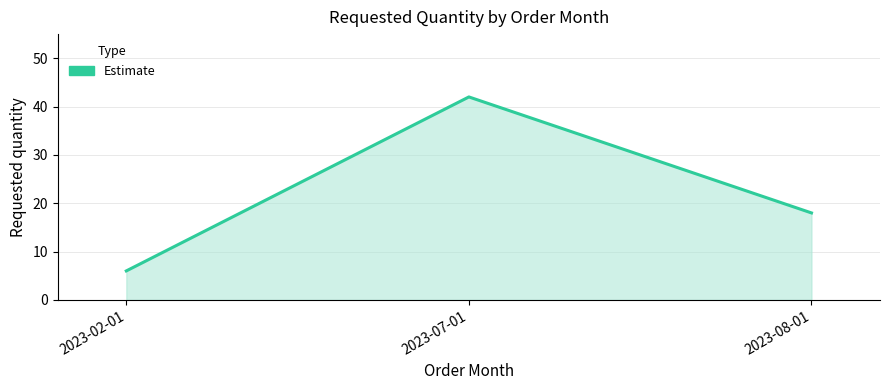

What is the smallest value displayed?

6